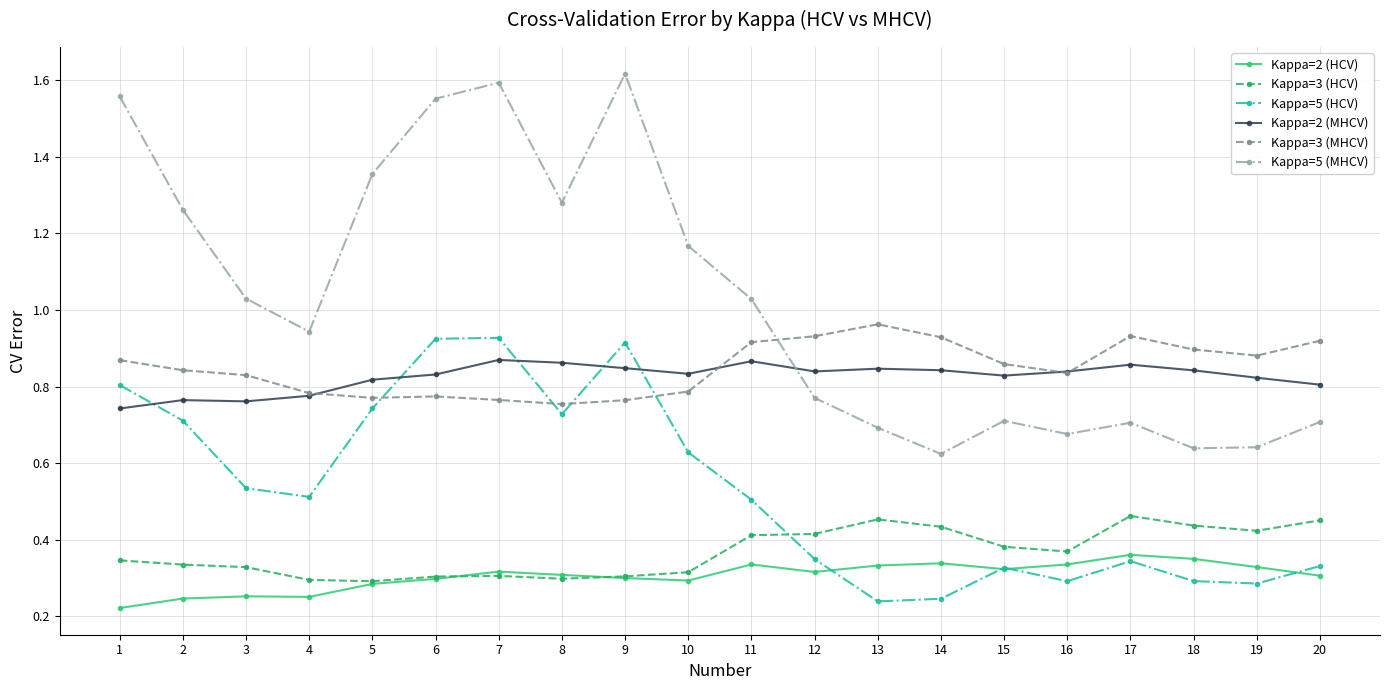

True or false: Kappa=2 (HCV) has more than 2 interior local peaks.

True